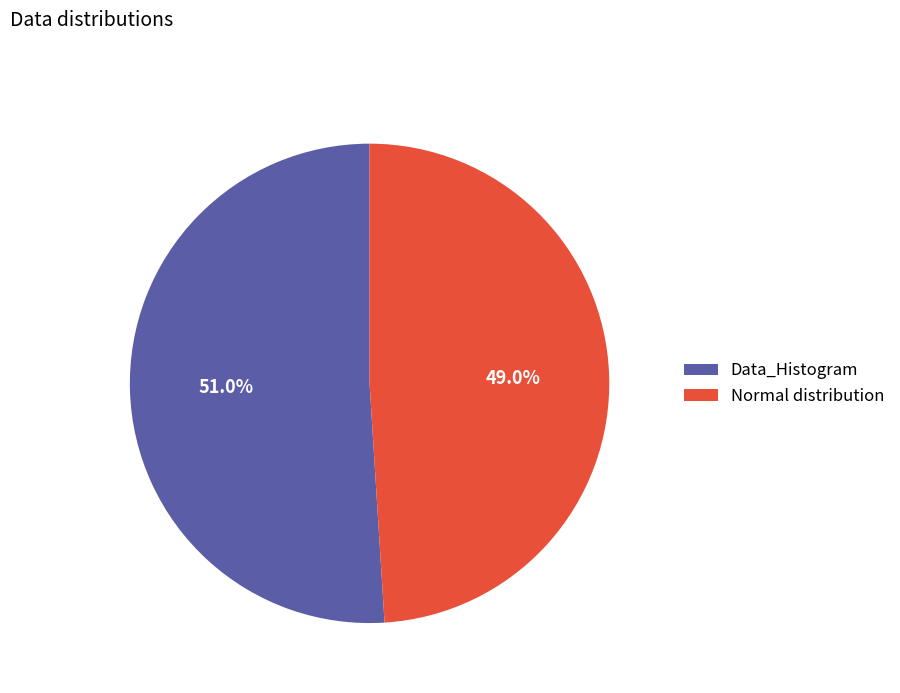

To the nearest percent, what is the average slice percentage?

50%